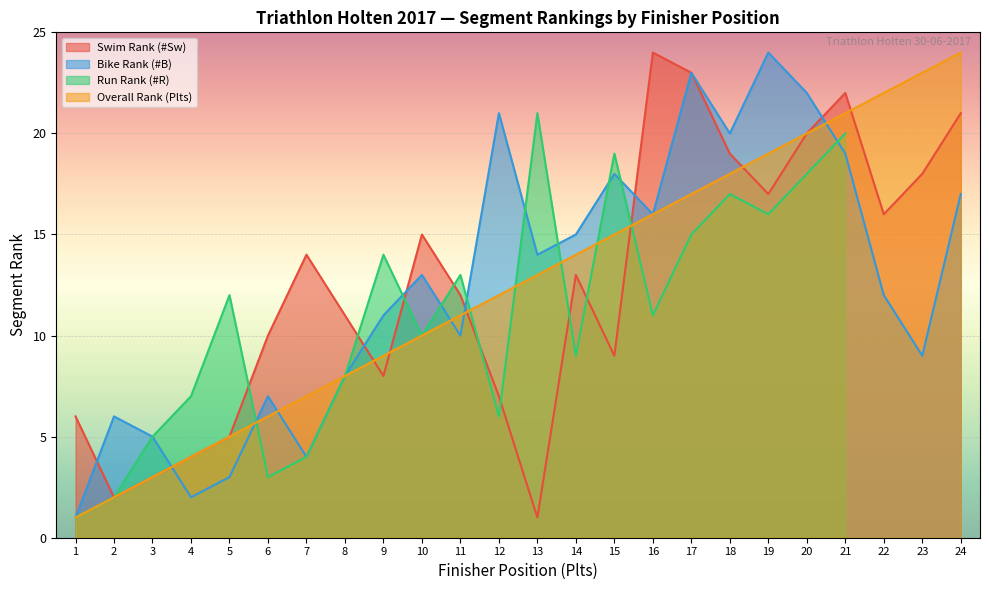

How many values in the Bike Rank (#B) series exceed 13?

11